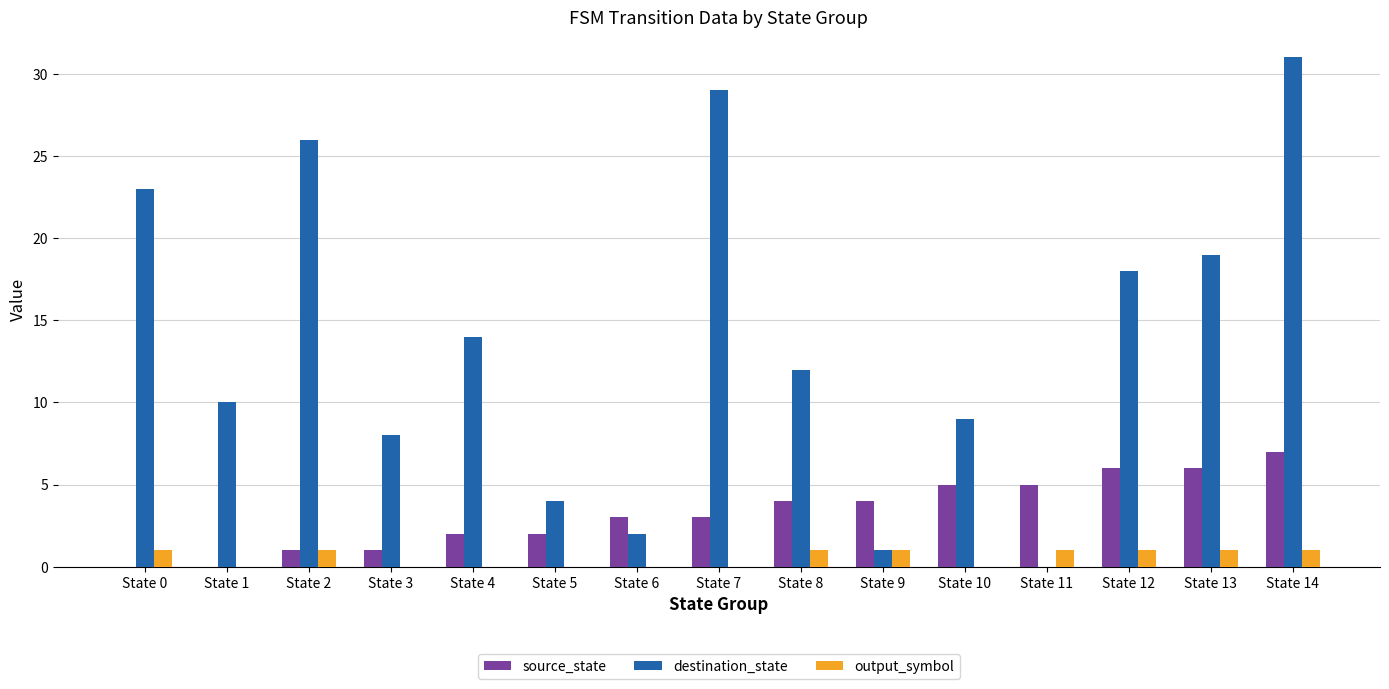

Is the value of output_symbol at State 2 greater than the value of source_state at State 10?

No